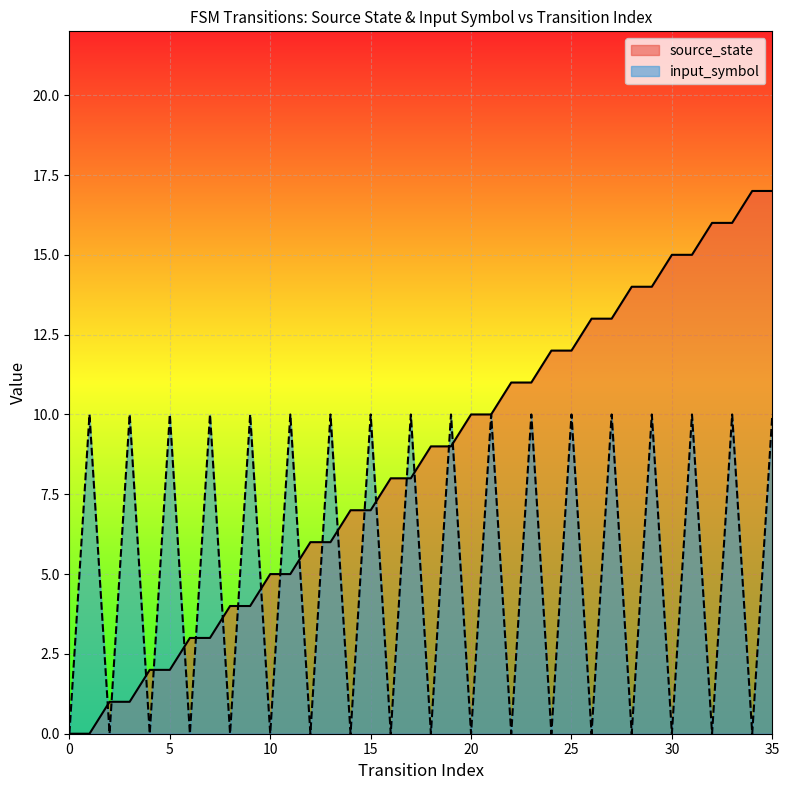

Is it true that source_state equals 4 at 8?

True